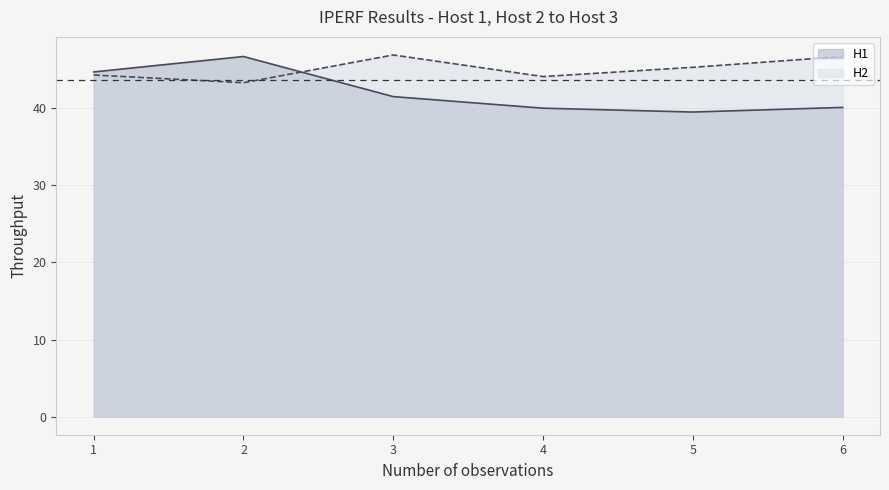

Between 5 and 4, which is larger?

4